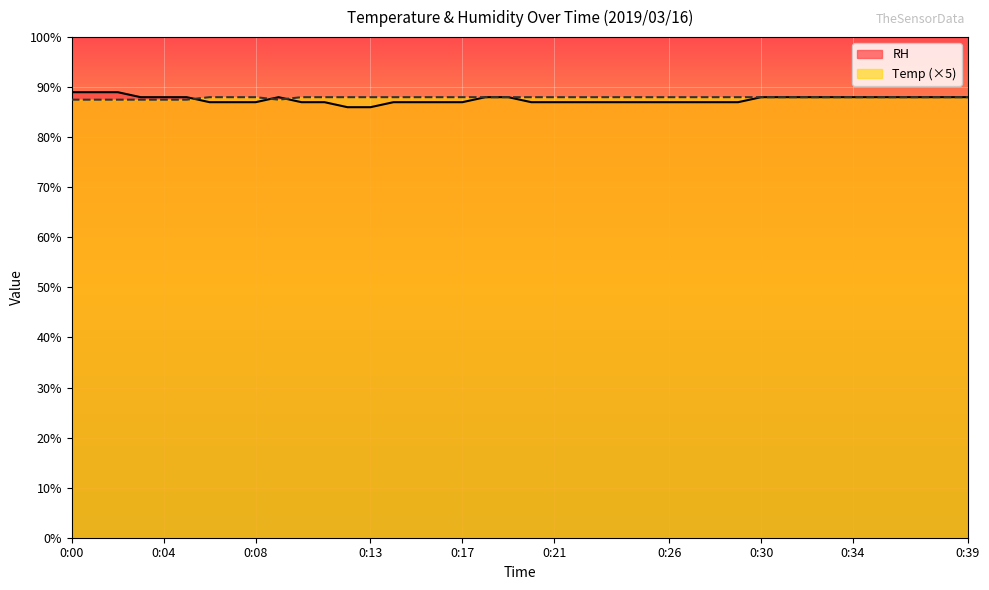

Rank the categories by Temp value from lowest to highest.

0:00, 0:01, 0:02, 0:03, 0:04, 0:05, 0:09, 0:06, 0:07, 0:08, 0:10, 0:11, 0:12, 0:13, 0:14, 0:15, 0:16, 0:17, 0:18, 0:19, 0:20, 0:21, 0:22, 0:23, 0:24, 0:25, 0:26, 0:27, 0:28, 0:29, 0:30, 0:31, 0:32, 0:33, 0:34, 0:35, 0:36, 0:37, 0:38, 0:39